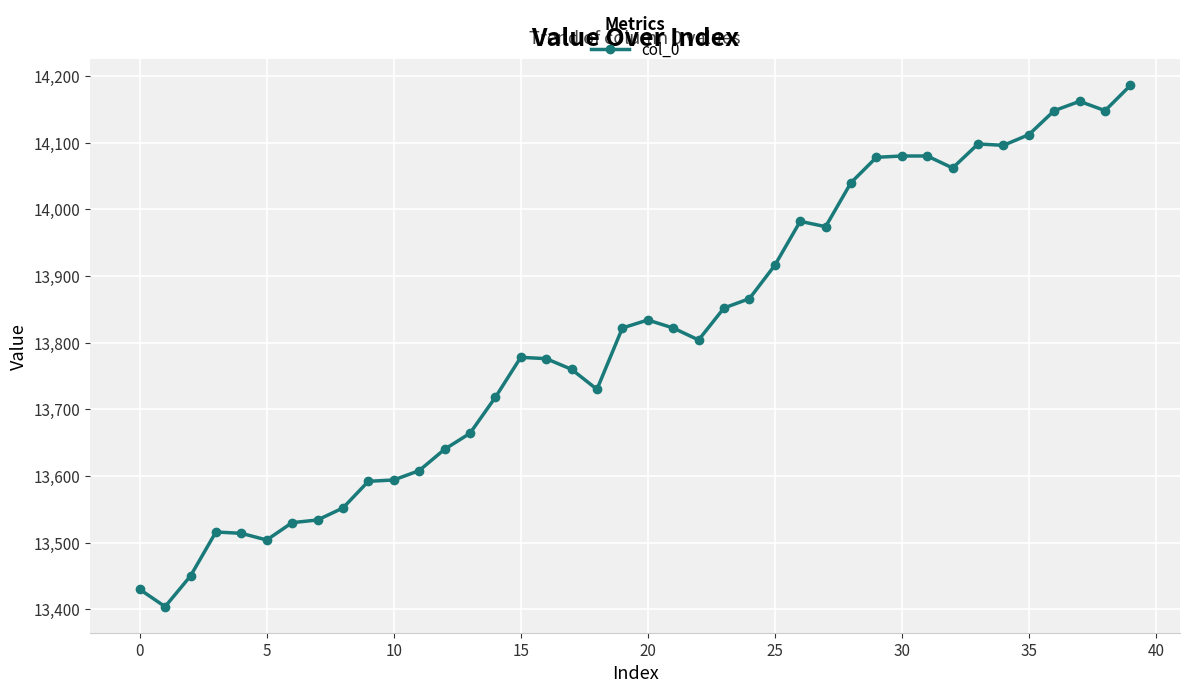

What is the average value?

13811